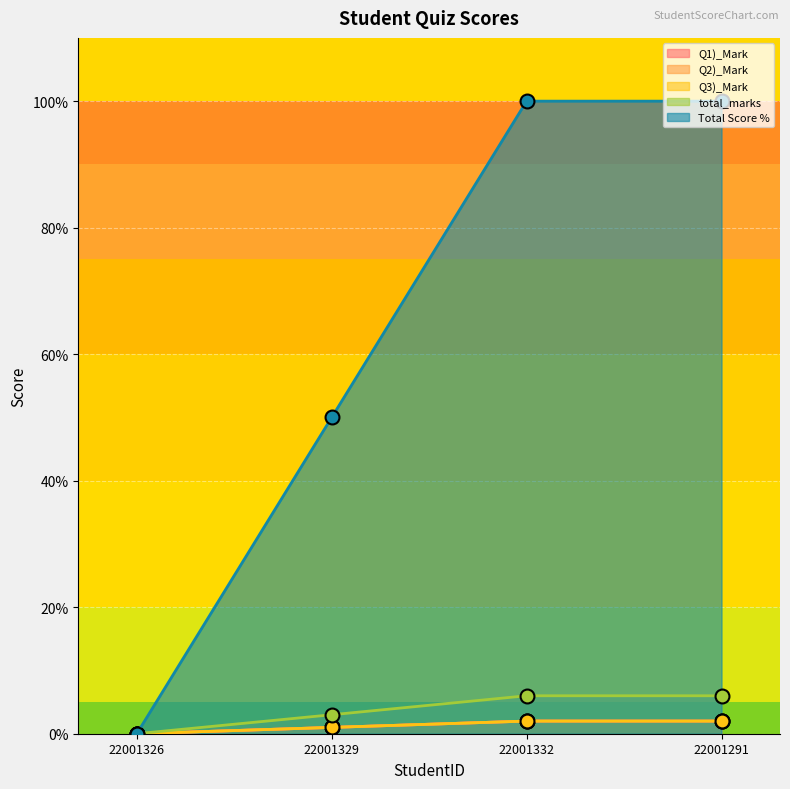

What is the maximum value for Q1)_Mark?

2